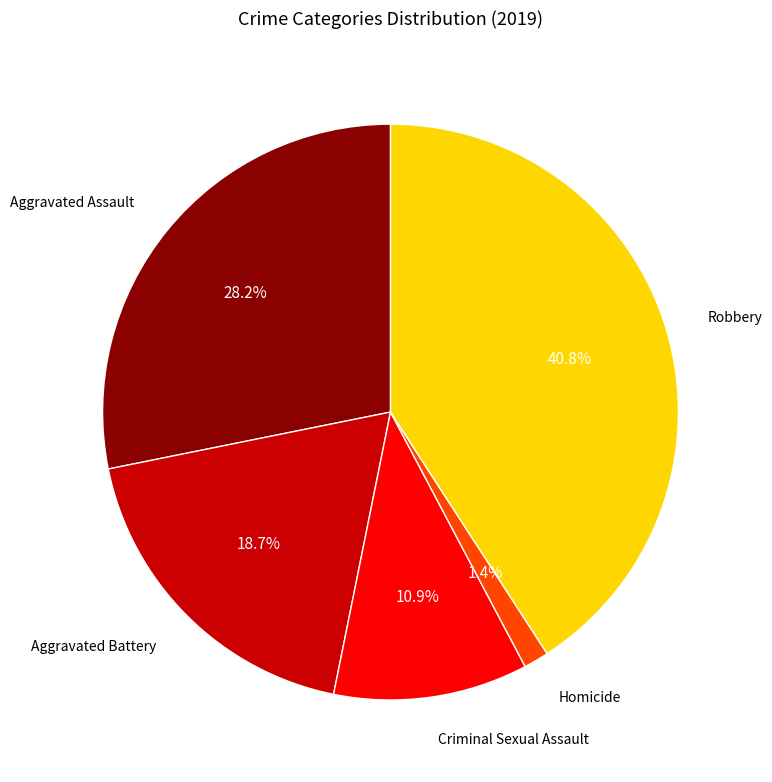

Is it true that Criminal Sexual Assault is 5% of the pie?

False